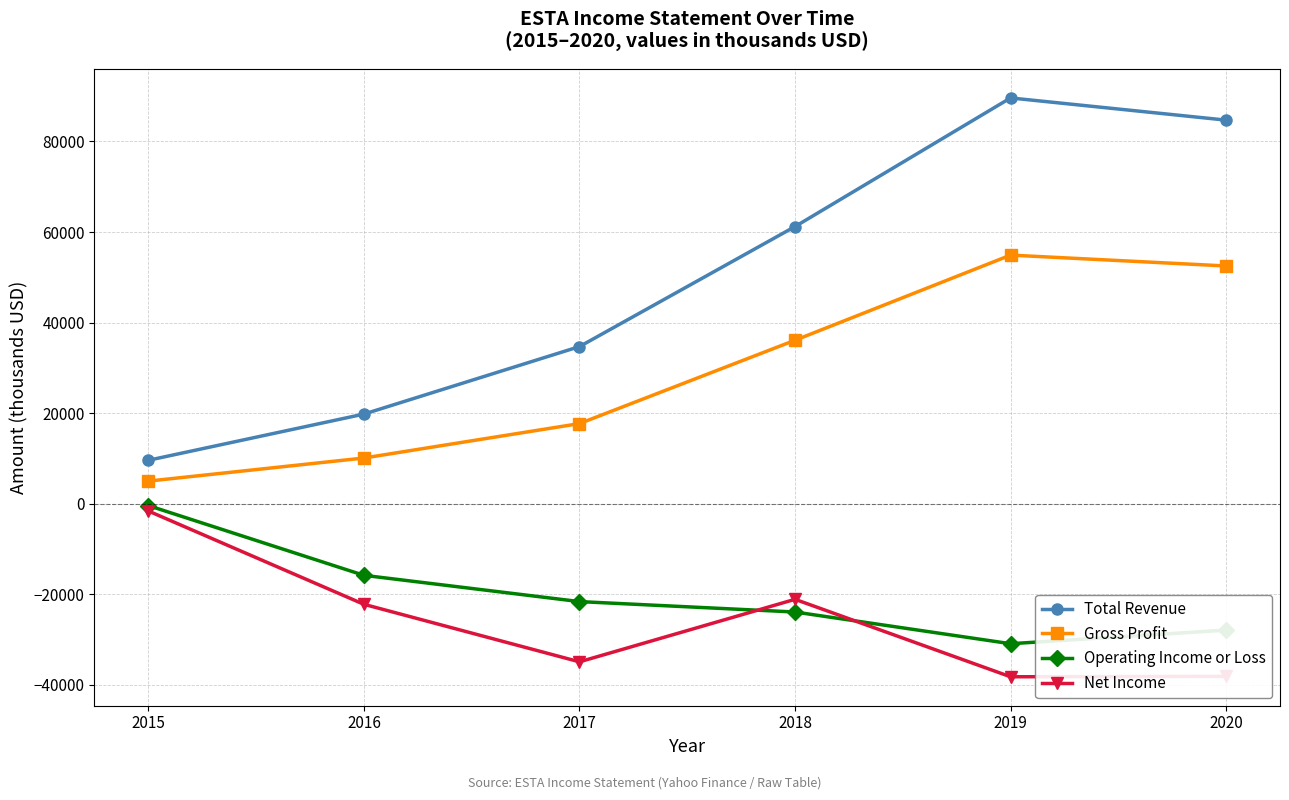

How many interior local valleys does the Operating Income or Loss series have?

1